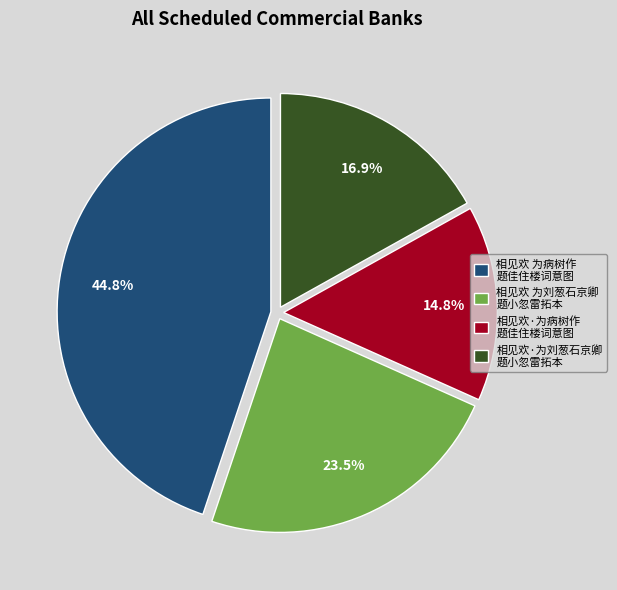

Does 相见欢 为病树作 题佳住楼词意图 account for over 50% of the chart?

No